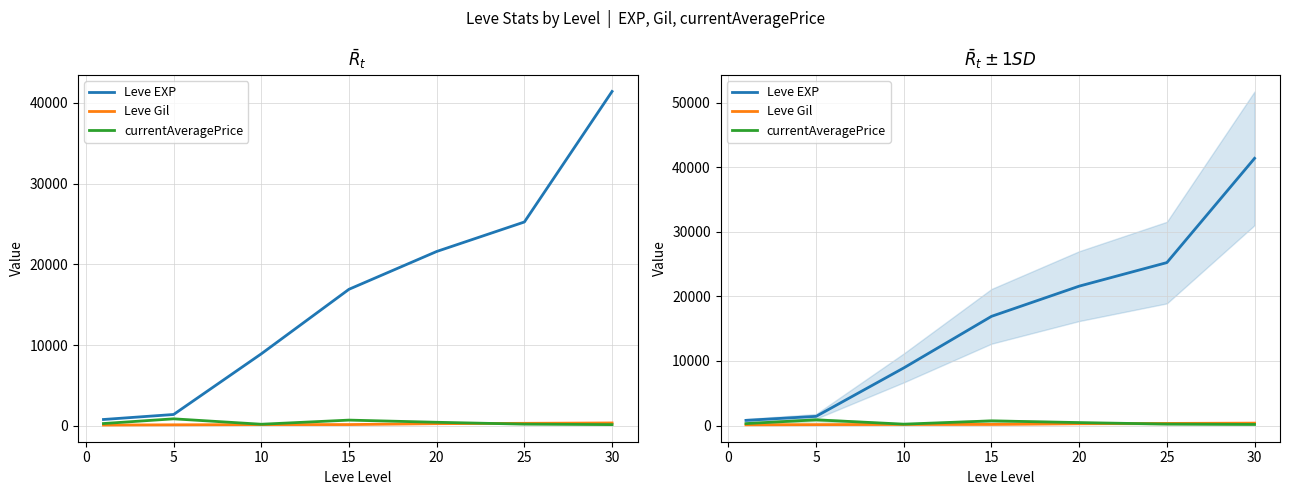

How many times do Leve Gil and currentAveragePrice cross each other?

1